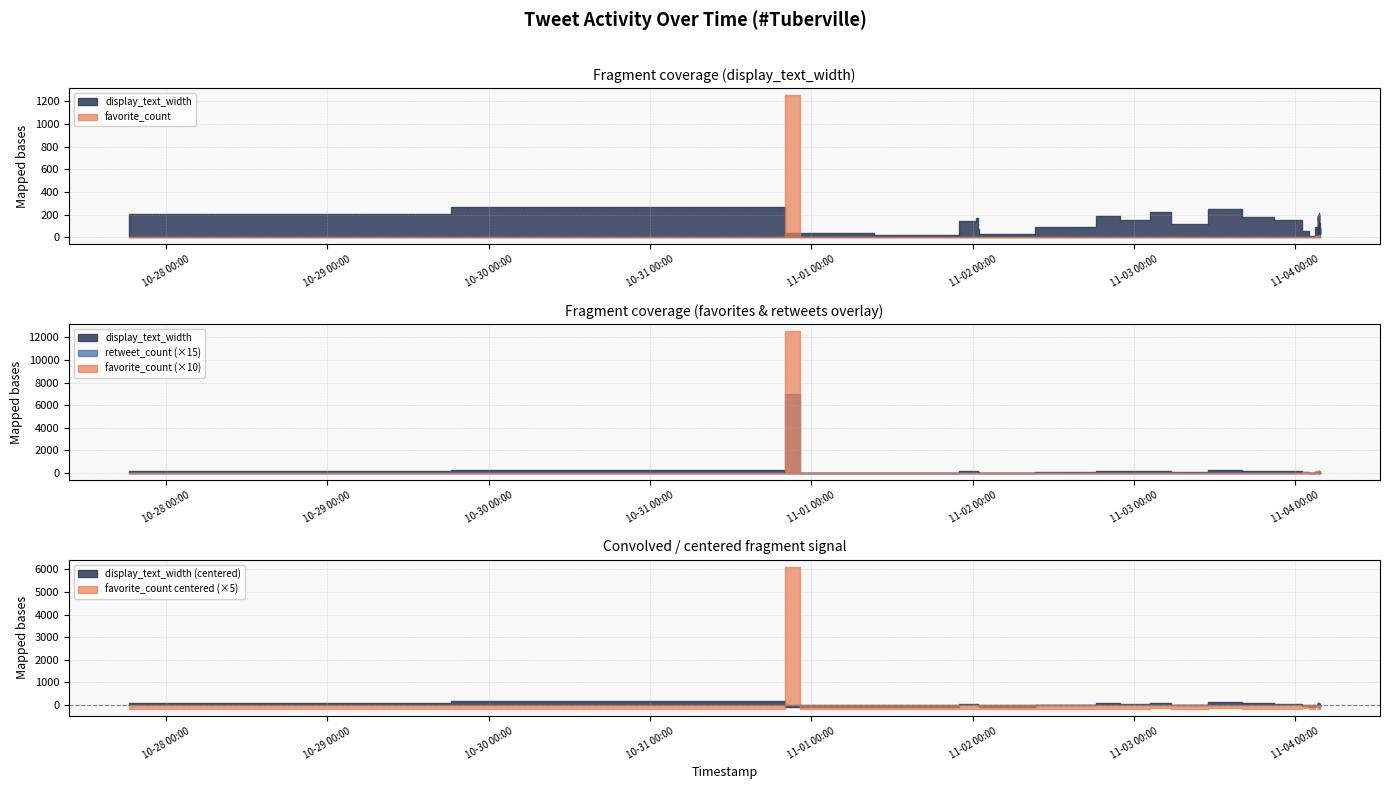

The retweet_count series shows 0 at 2020-11-04 03:35:13. True or false?

True